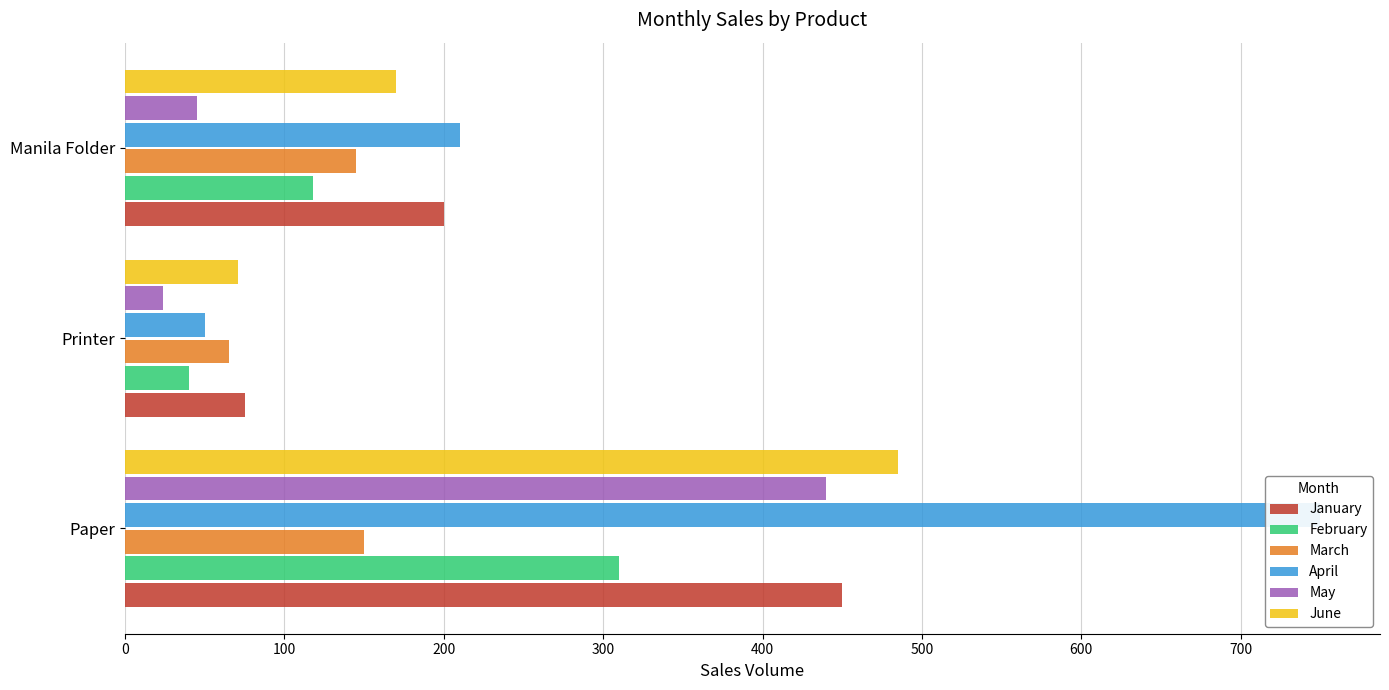

How many distinct data groups are displayed?

6